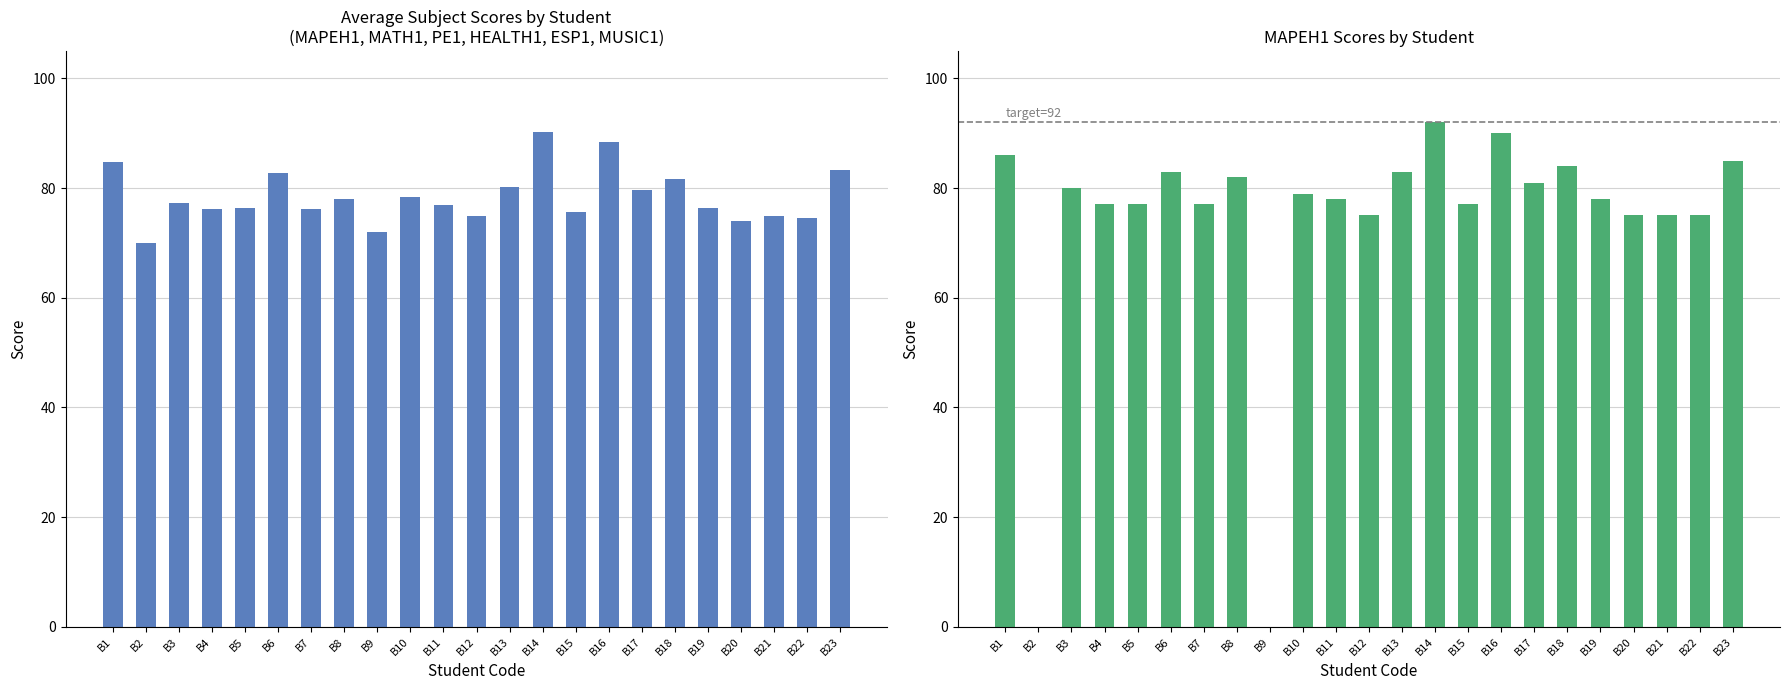

How many groups of bars are there?

23